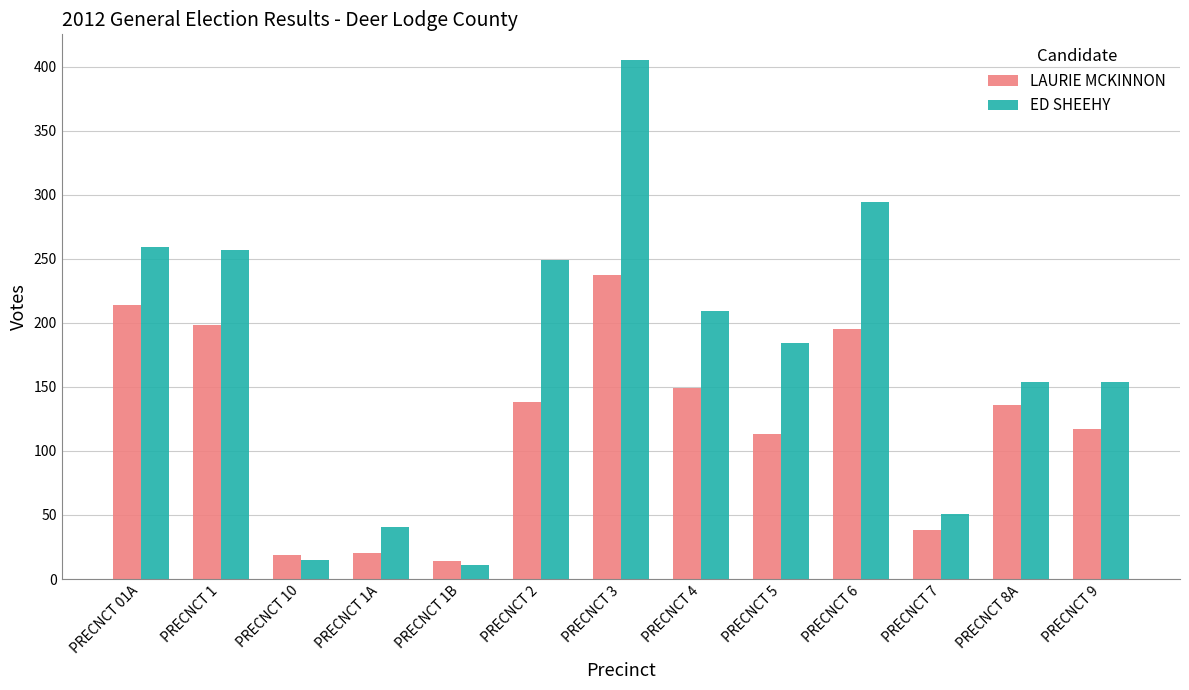

Which category has the lowest value in the ED SHEEHY series?

PRECNCT 1B